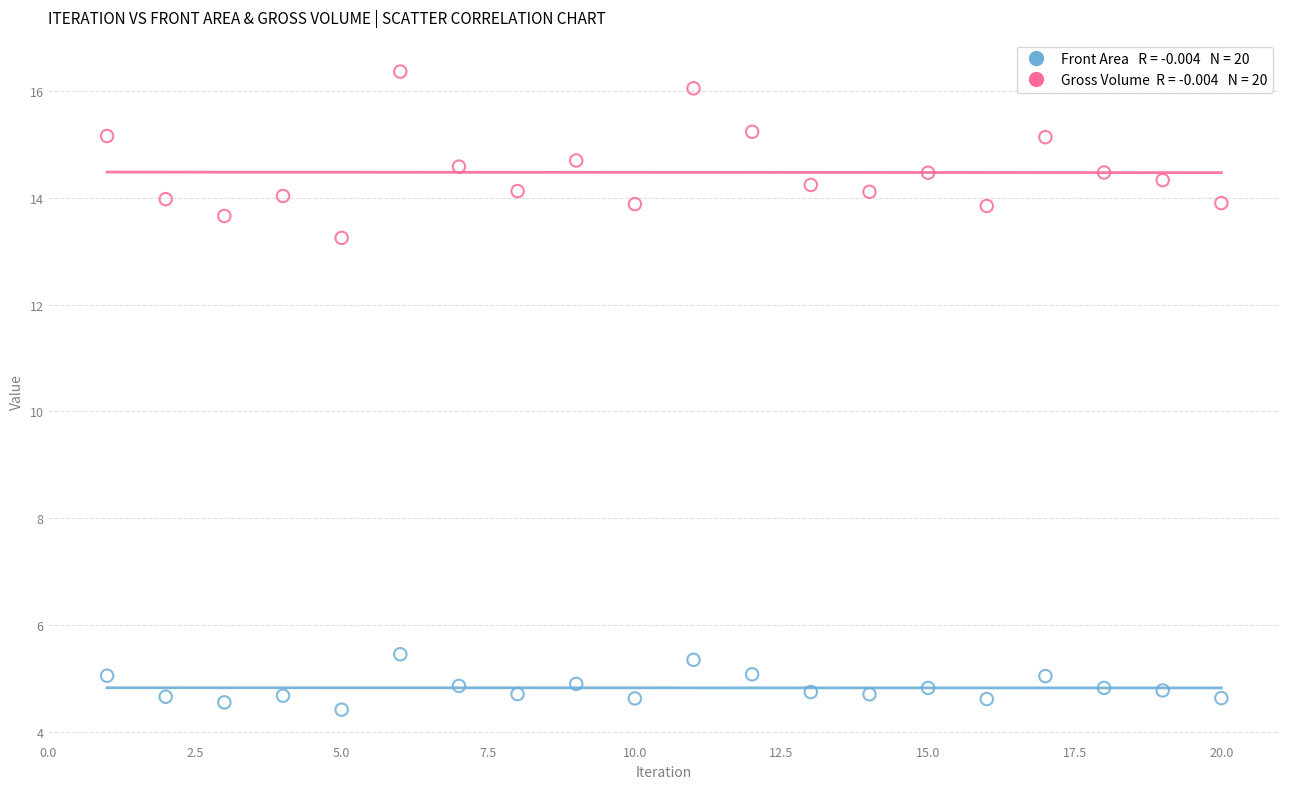

Across all series, what Y value is closest to 10?

13.3